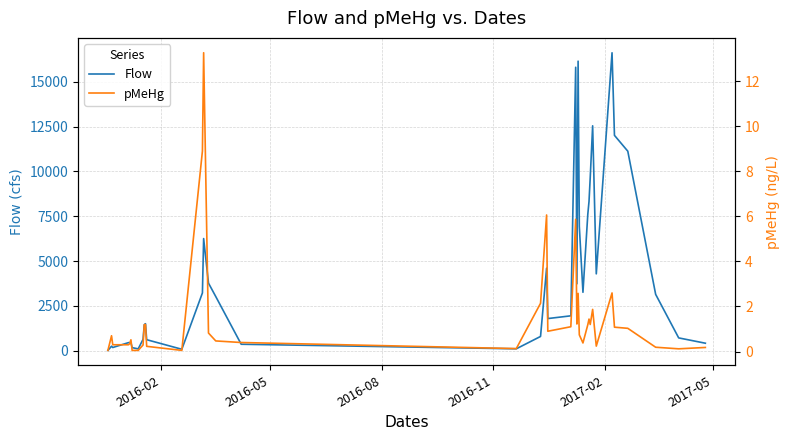

Count the number of data series in this chart.

2